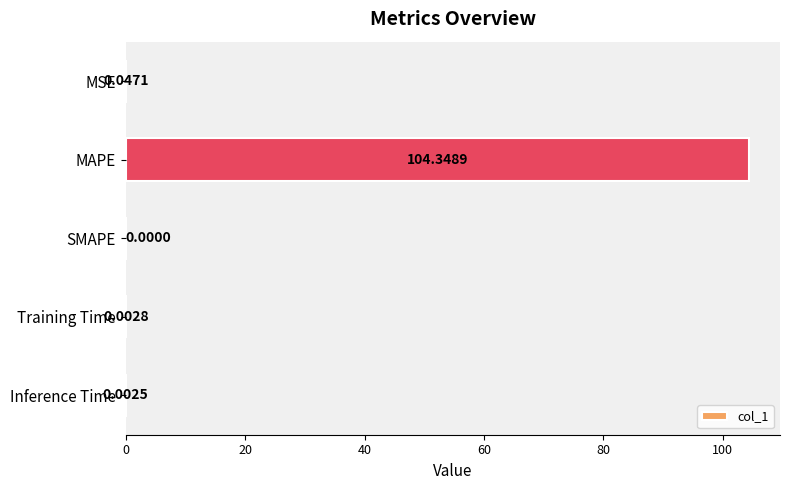

How many distinct data groups are displayed?

1